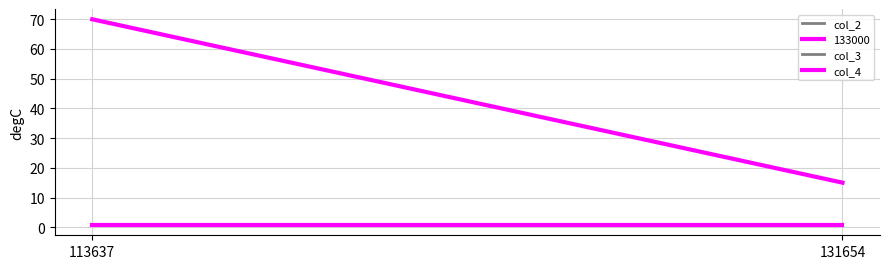

At which category does the chart reach its peak across all series?

113637